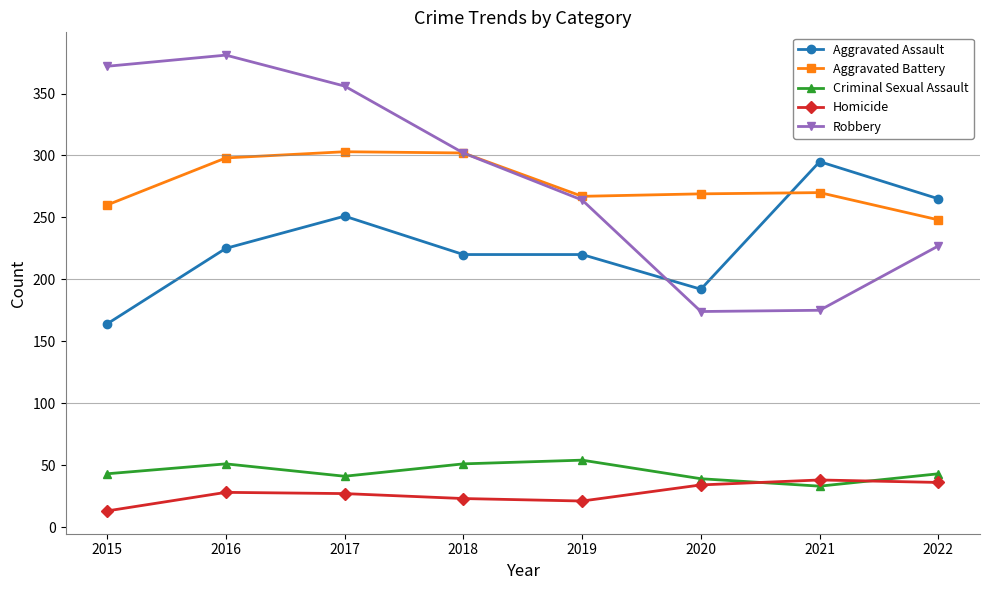

The value of Aggravated Battery at 2015 is 407. True or false?

False